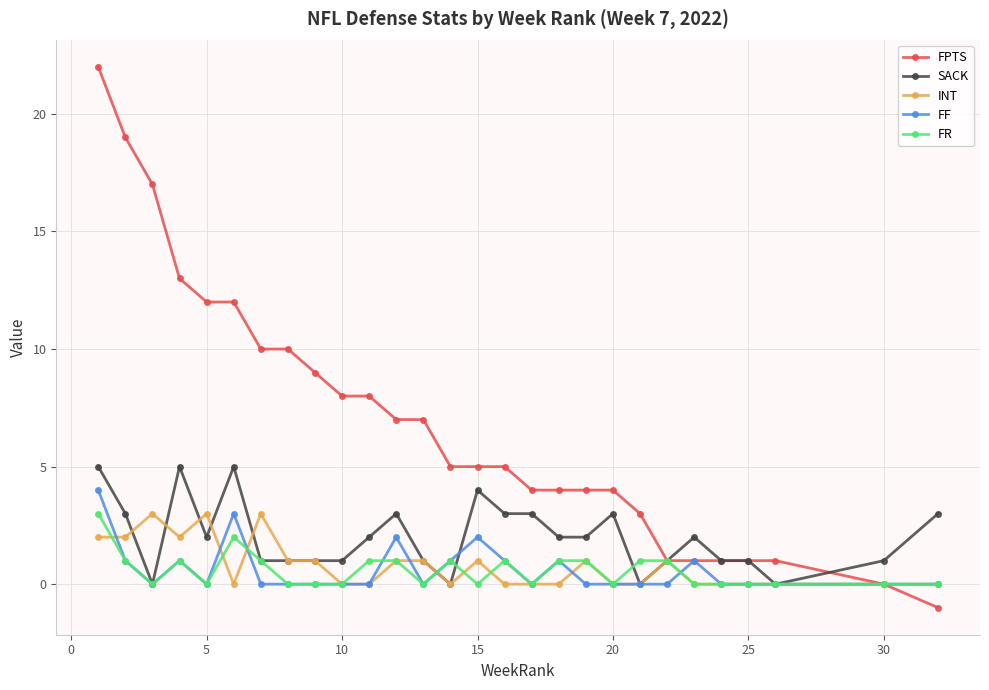

Which series has the largest total across all categories?

FPTS